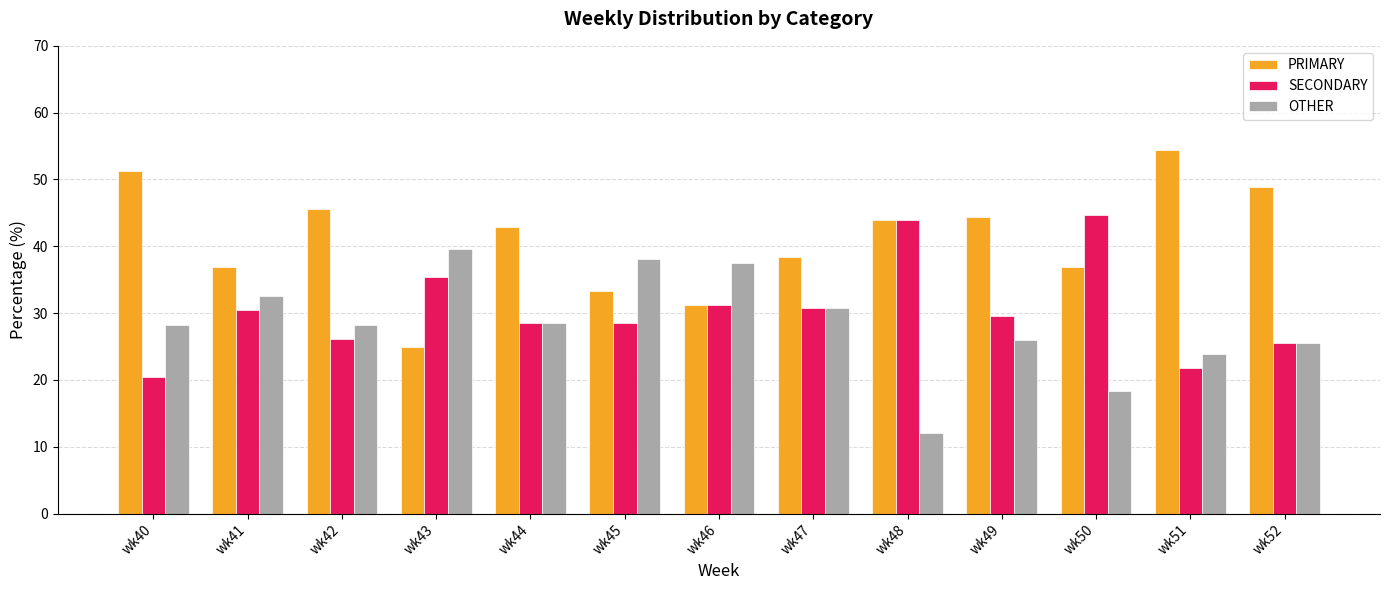

How many bars are there in each group?

3